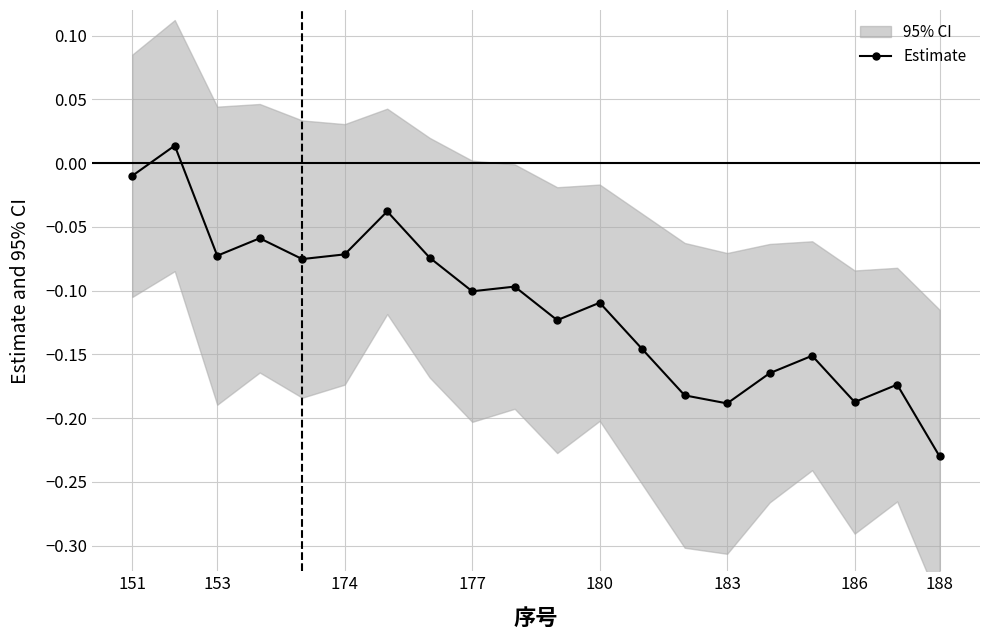

Where is the data nearest to the value 0?

151